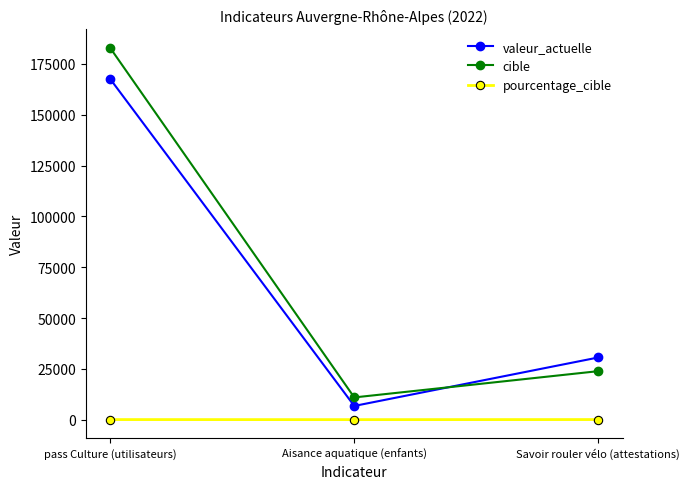

Is the value of cible at Savoir rouler vélo (attestations) greater than the value of valeur_actuelle at Savoir rouler vélo (attestations)?

No